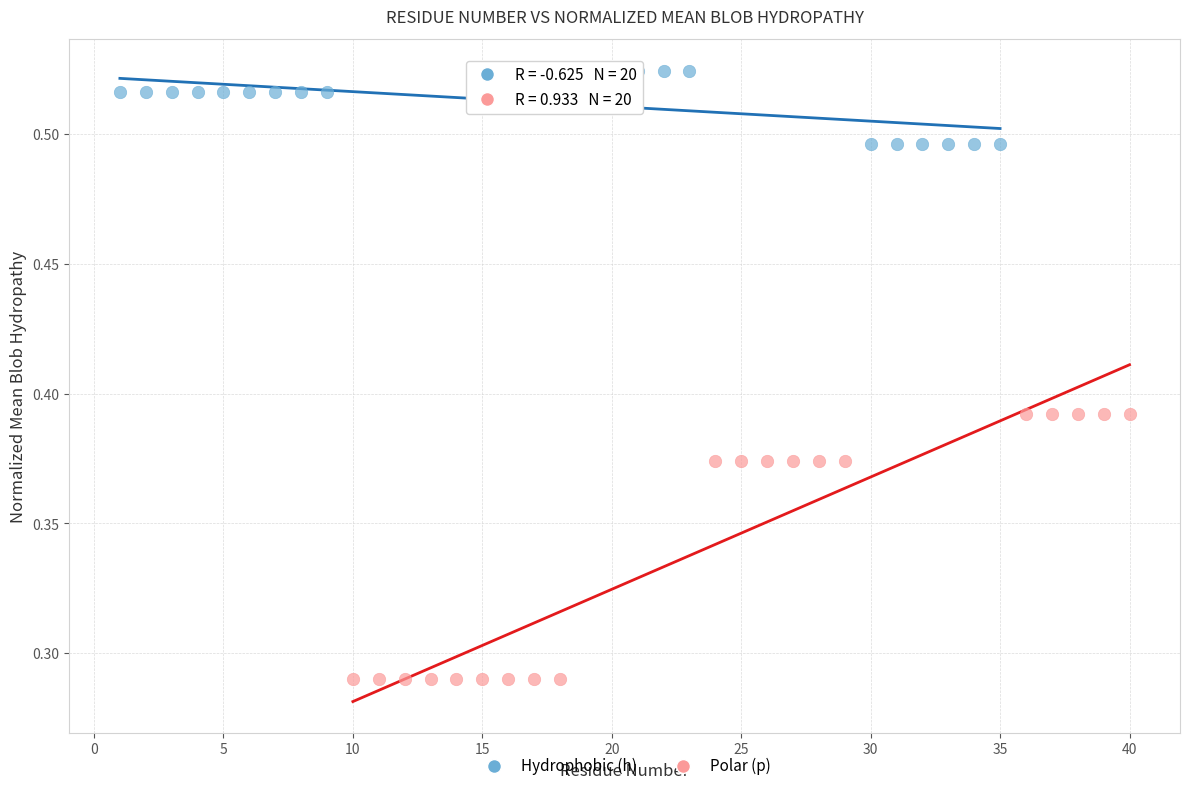

Which series has the largest Y range (max minus min)?

Polar (p)